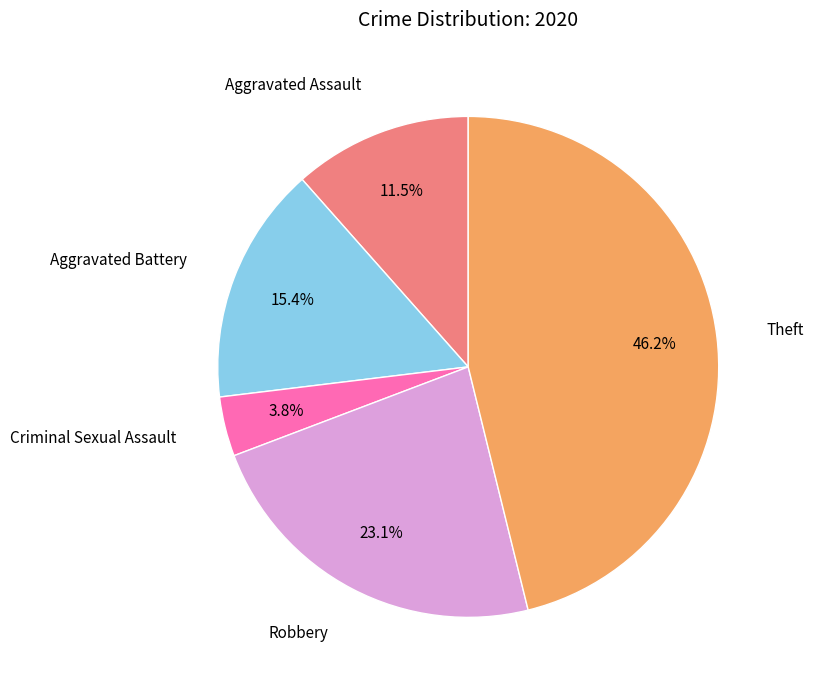

Is there any slice that represents more than half of the pie?

No